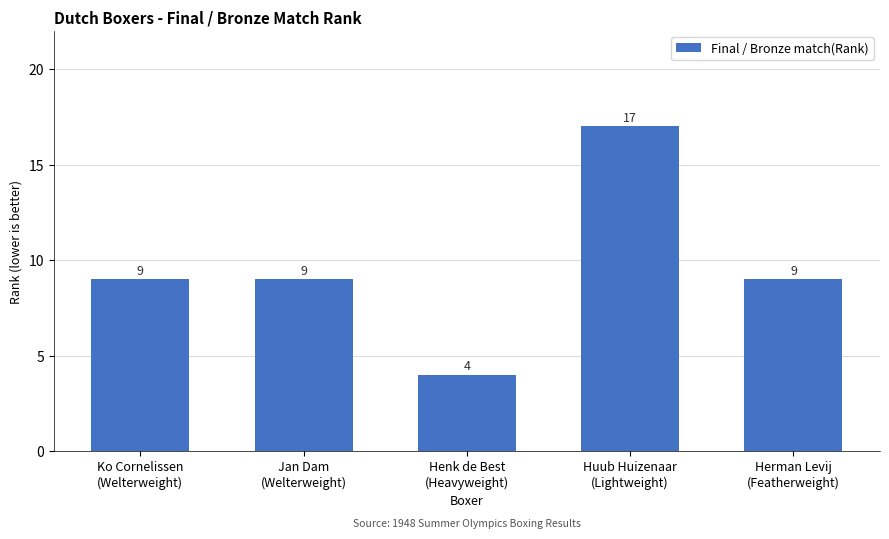

Reading left to right, transcribe all the data shown in this chart.

Ko Cornelissen
(Welterweight)=9	Jan Dam
(Welterweight)=9	Henk de Best
(Heavyweight)=4	Huub Huizenaar
(Lightweight)=17	Herman Levij
(Featherweight)=9